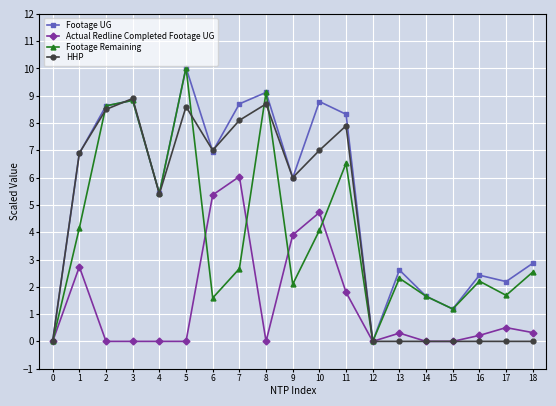

Reading left to right, transcribe all the data shown in this chart.

Footage UG: 0=0.0	1=6.9	2=8.6	3=8.8	4=5.4	5=10.0	6=7.0	7=8.7	8=9.1	9=6.0	10=8.8	11=8.3	12=0.0	13=2.6	14=1.7	15=1.2	16=2.4	17=2.2	18=2.9
Actual Redline Completed Footage UG: 0=0.0	1=2.7	2=0.0	3=0.0	4=0.0	5=0.0	6=5.4	7=6.0	8=0.0	9=3.9	10=4.7	11=1.8	12=0.0	13=0.3	14=0.0	15=0.0	16=0.2	17=0.5	18=0.3
Footage Remaining: 0=0.0	1=4.2	2=8.6	3=8.8	4=5.4	5=10.0	6=1.6	7=2.7	8=9.1	9=2.1	10=4.1	11=6.5	12=0.0	13=2.3	14=1.7	15=1.2	16=2.2	17=1.7	18=2.5
HHP: 0=0.0	1=6.9	2=8.5	3=8.9	4=5.4	5=8.6	6=7.0	7=8.1	8=8.7	9=6.0	10=7.0	11=7.9	12=0.0	13=0.0	14=0.0	15=0.0	16=0.0	17=0.0	18=0.0